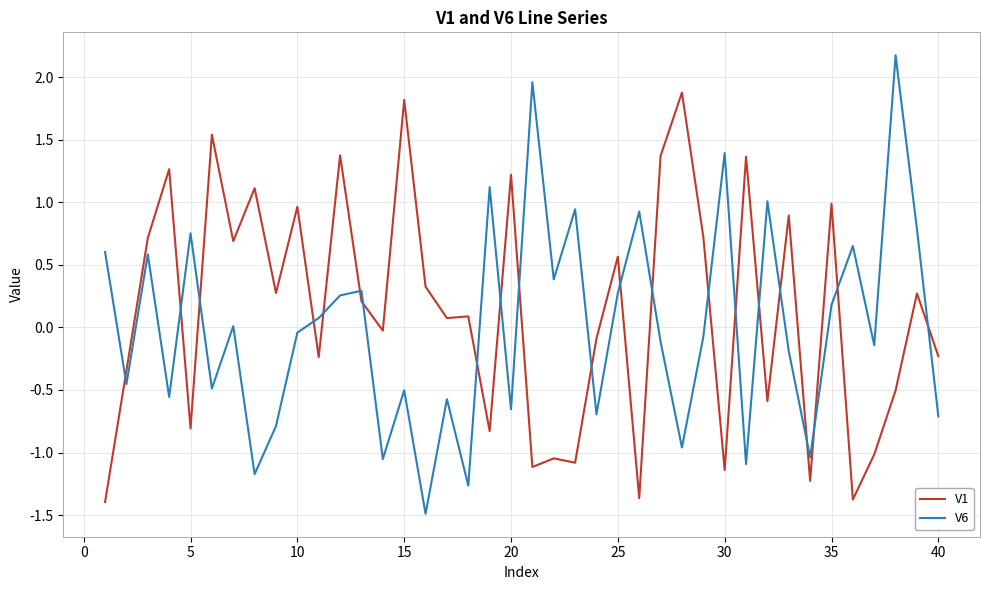

What is the smallest value displayed?

-1.5